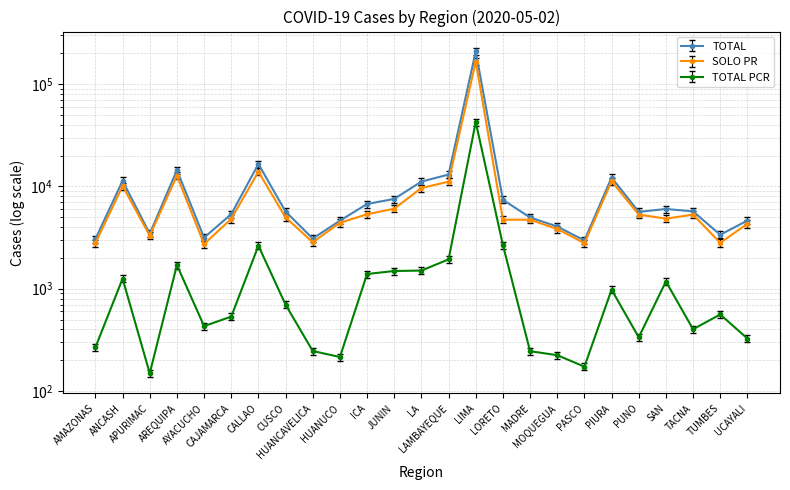

Which category has the highest value across all series?

LIMA